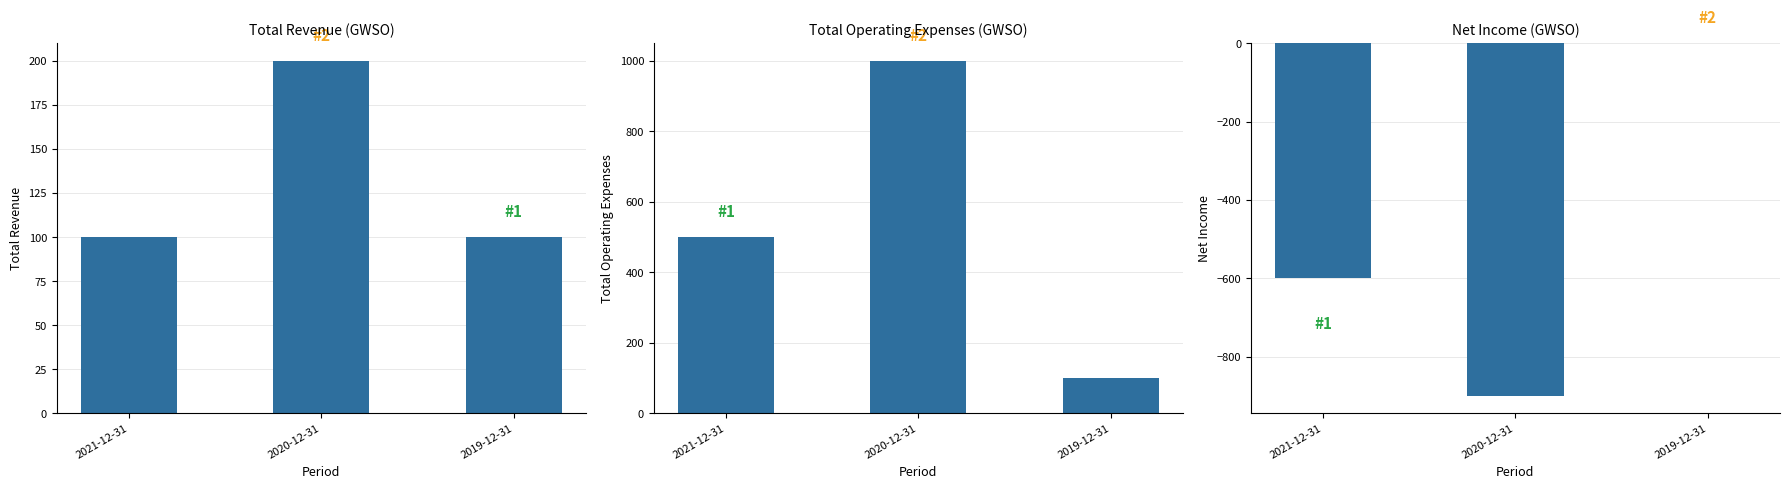

What is the average value of the Net Income series?

-500